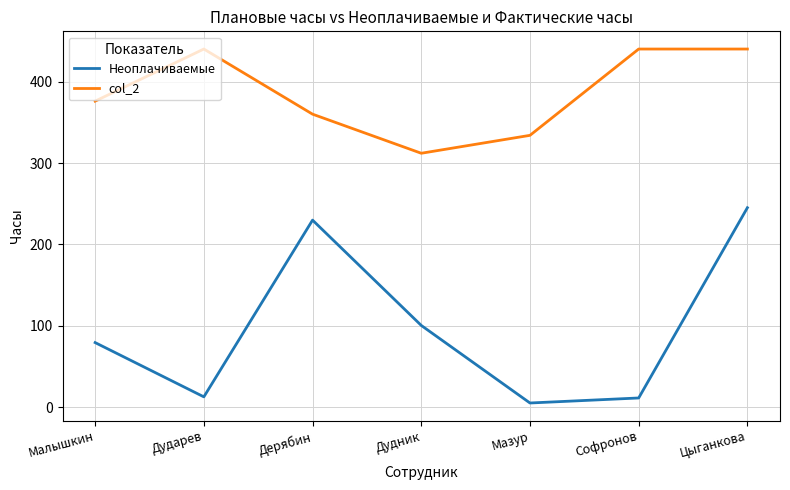

Where is the first local maximum for col_2?

Дударев